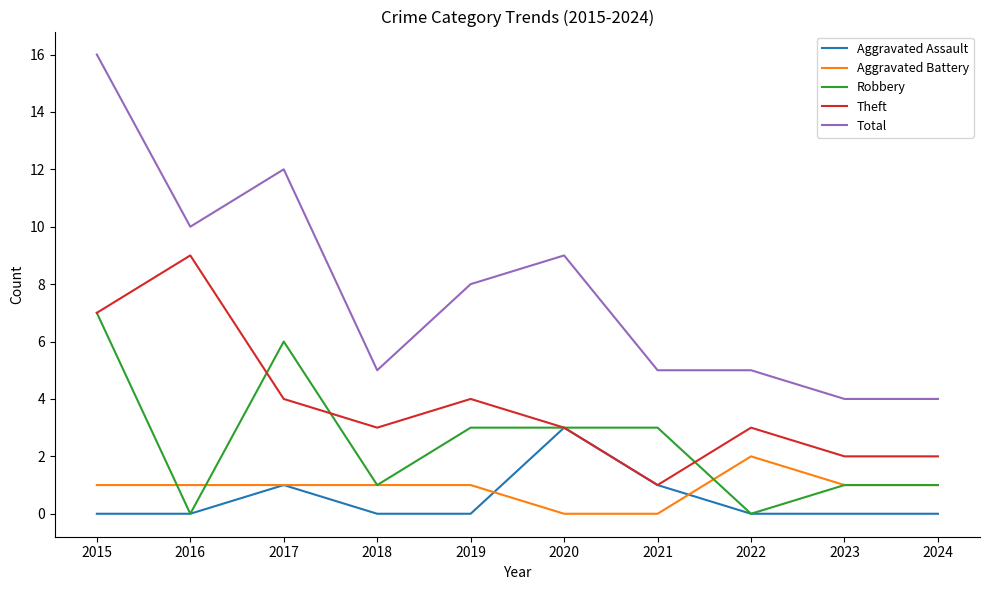

What value does the Robbery series have at 2024?

1